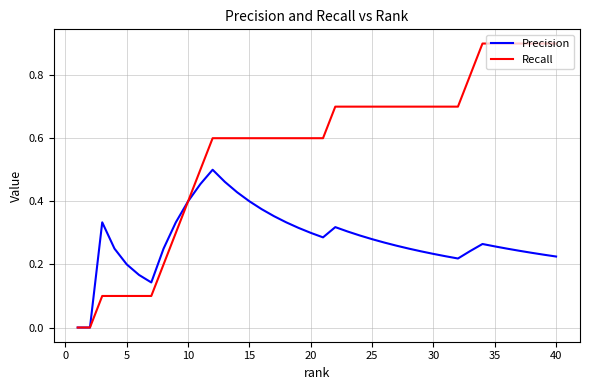

Does the chart have visible grid lines?

Yes